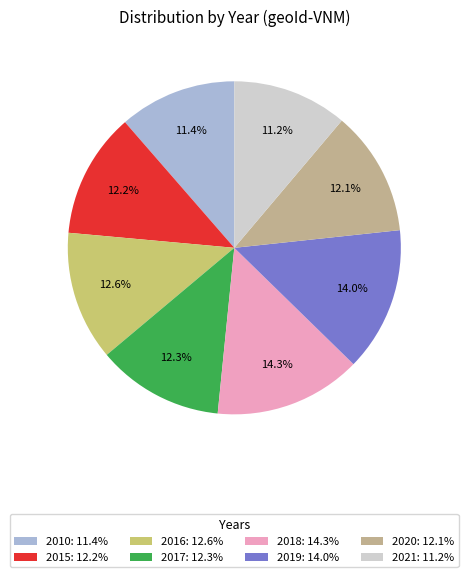

What is the total percentage of 2019 and 2018?

28.3%